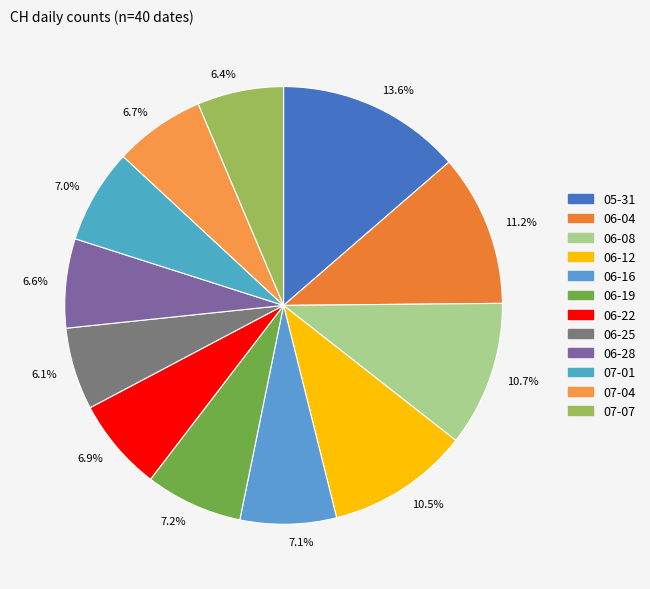

Which category has the biggest portion of the pie?

13.6%